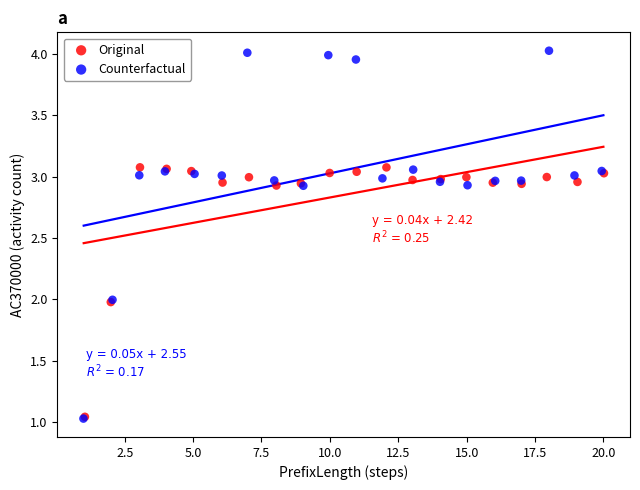

Which series contains the highest Y value?

Counterfactual